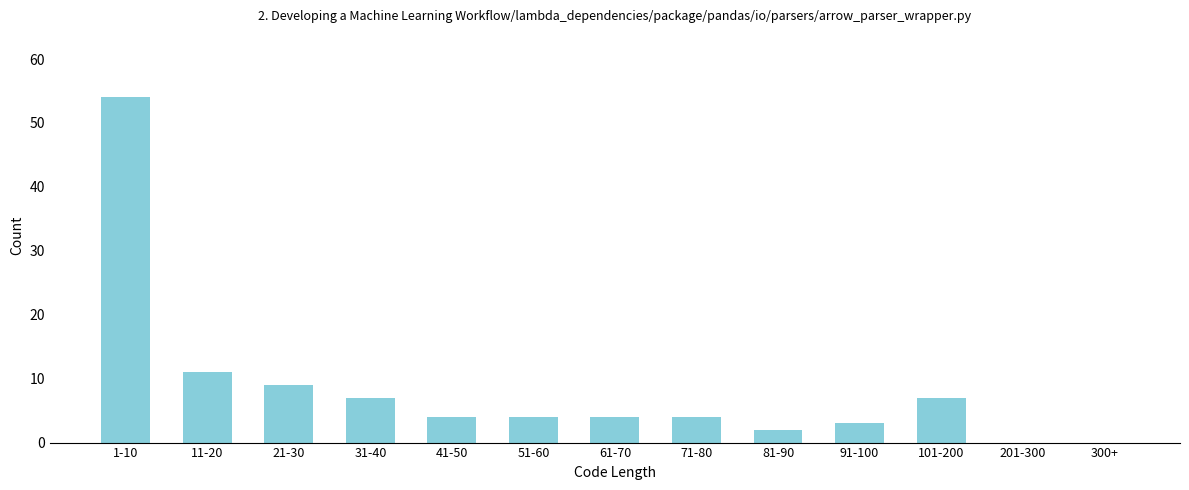

Reading left to right, transcribe all the data shown in this chart.

1-10=54	11-20=11	21-30=9	31-40=7	41-50=4	51-60=4	61-70=4	71-80=4	81-90=2	91-100=3	101-200=7	201-300=0	300+=0